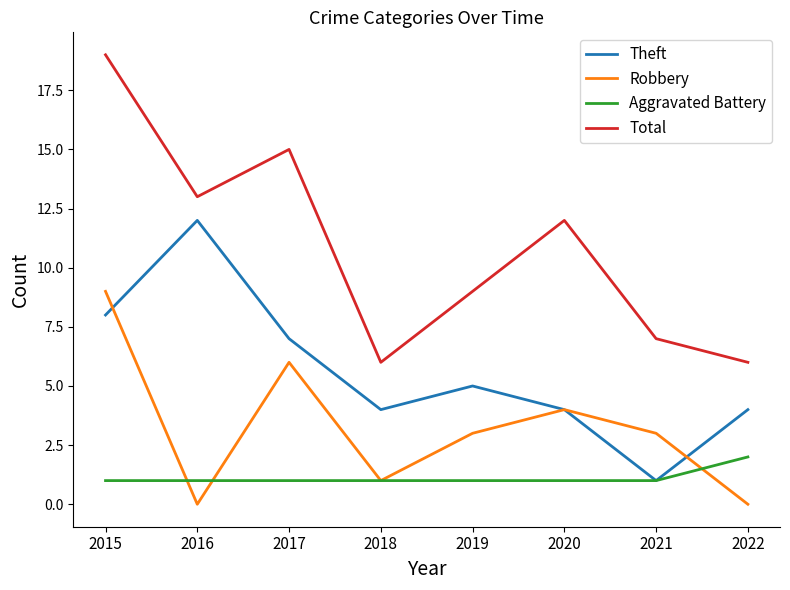

Is the value of Aggravated Battery at 2018 greater than the value of Robbery at 2019?

No